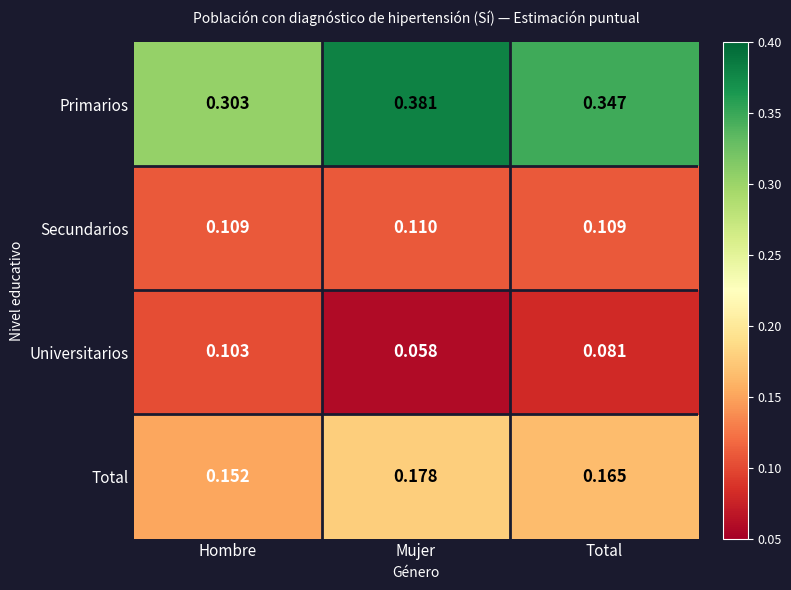

Which series has the widest spread of values?

Primarios